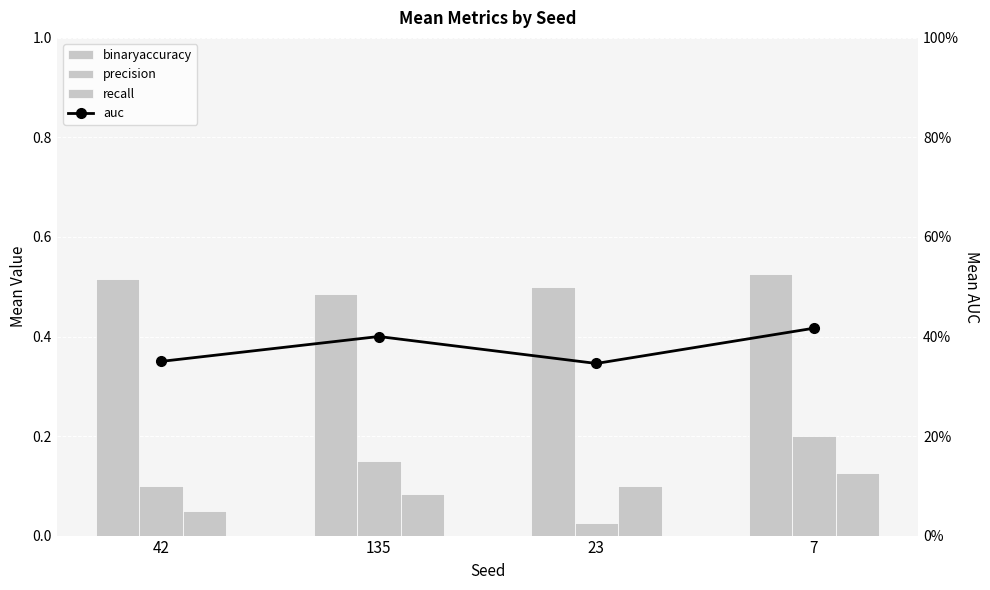

At how many categories does at least one series exceed 0?

4